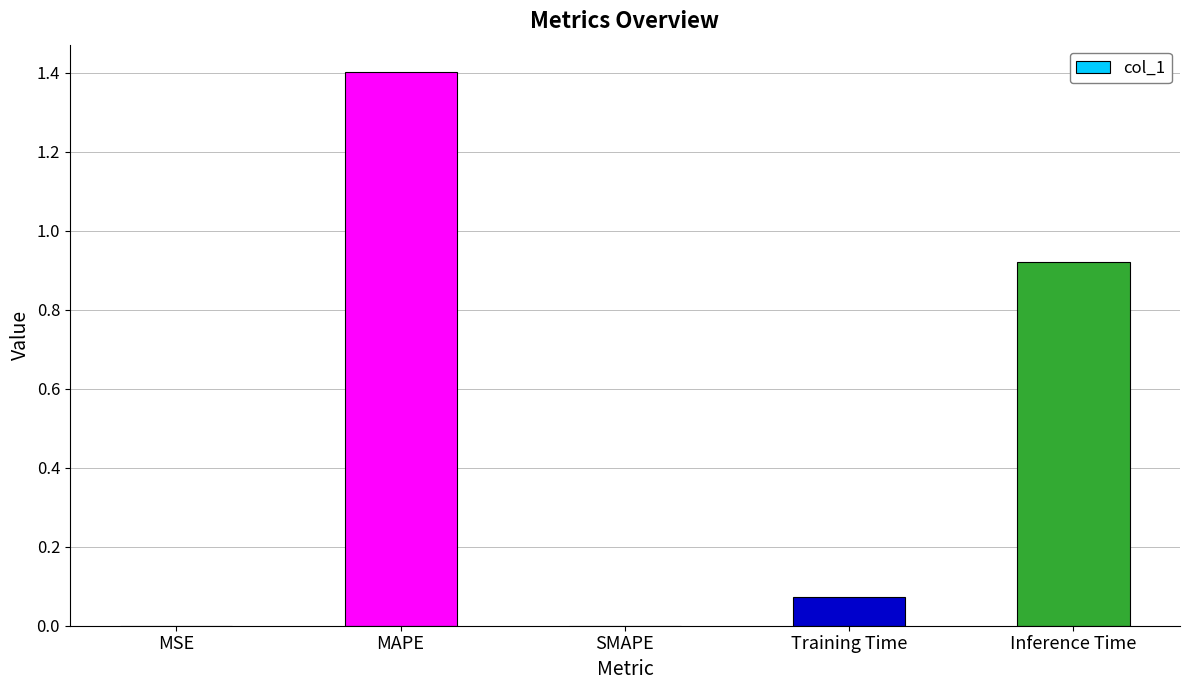

The value at Inference Time is 1.6. True or false?

False